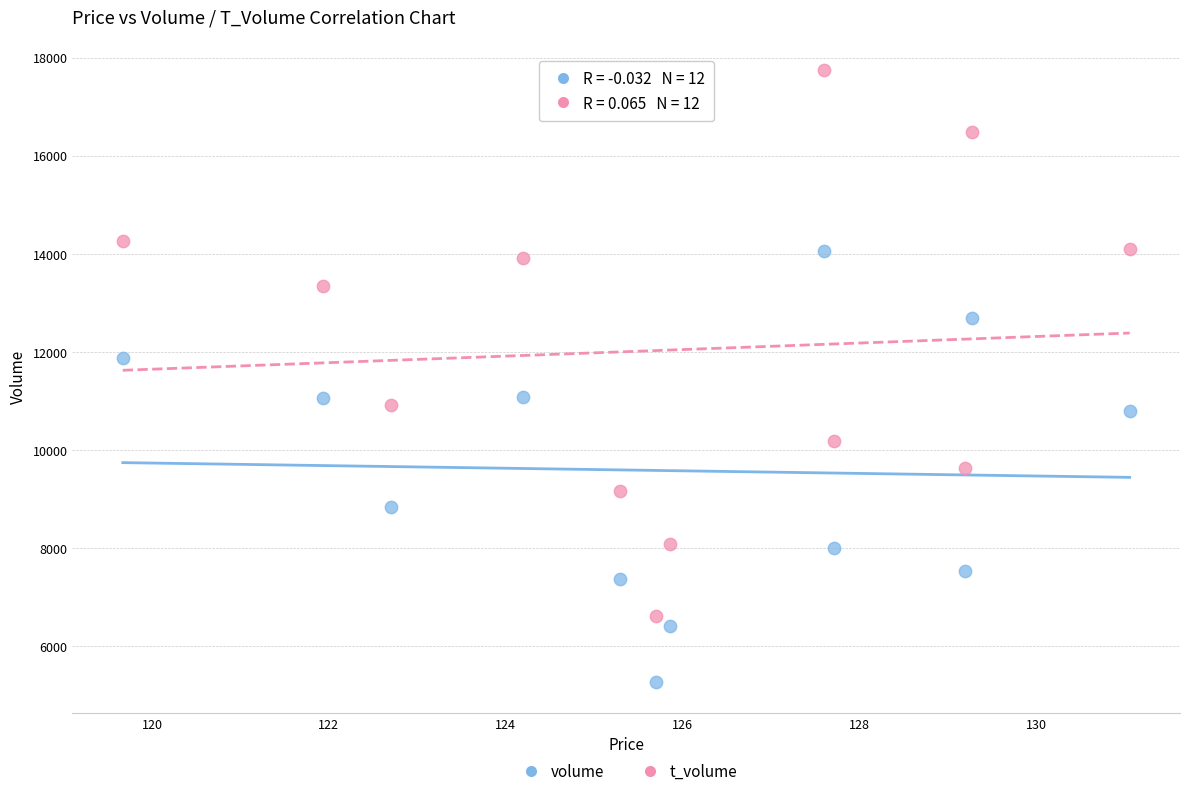

Across all data points, what is the range of Y values (max minus min)?

12485